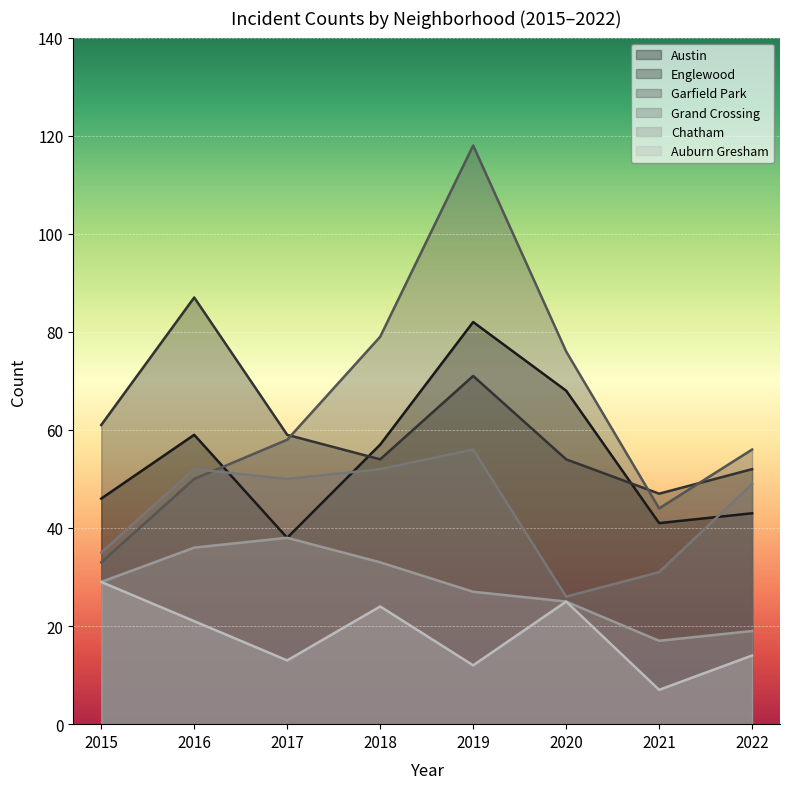

Reading left to right, extract all data points from this chart.

Austin: 2015=46	2016=59	2017=38	2018=57	2019=82	2020=68	2021=41	2022=43
Englewood: 2015=61	2016=87	2017=59	2018=54	2019=71	2020=54	2021=47	2022=52
Garfield Park: 2015=33	2016=50	2017=58	2018=79	2019=118	2020=76	2021=44	2022=56
Grand Crossing: 2015=35	2016=52	2017=50	2018=52	2019=56	2020=26	2021=31	2022=49
Chatham: 2015=29	2016=36	2017=38	2018=33	2019=27	2020=25	2021=17	2022=19
Auburn Gresham: 2015=29	2016=21	2017=13	2018=24	2019=12	2020=25	2021=7	2022=14